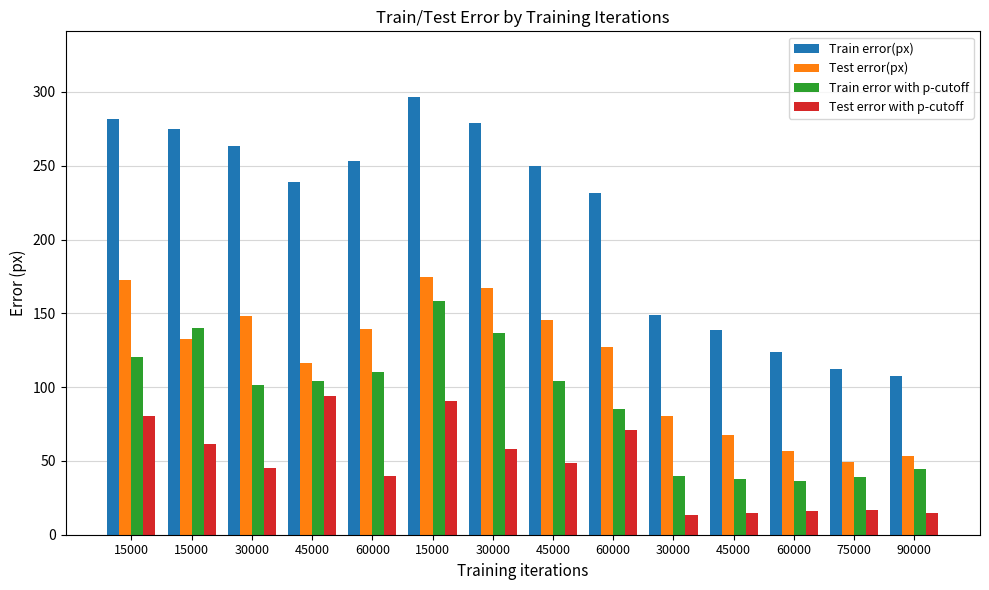

True or false: Train error(px) has a value of 253.1 at 60000.

True